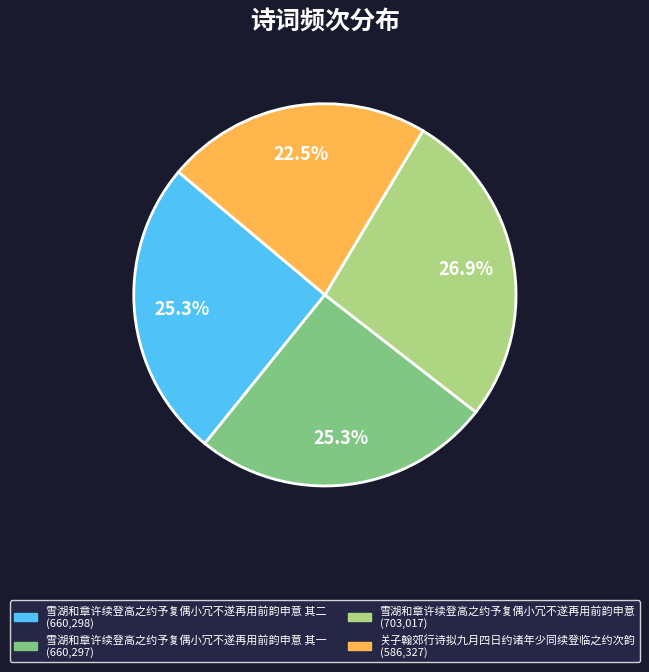

Count the number of slices in the pie.

4